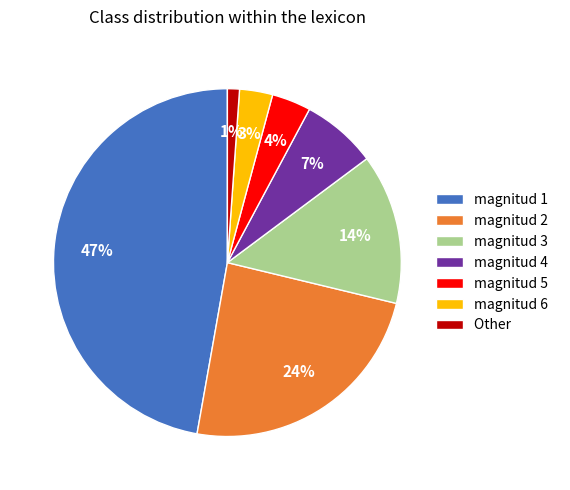

Is it true that magnitud 4 is 7% of the pie?

True